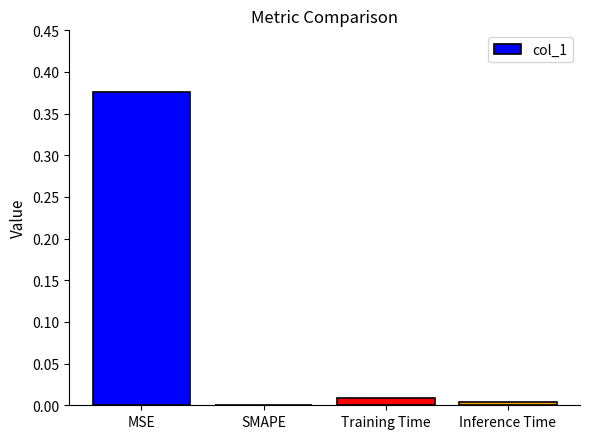

At which category does the chart reach its peak across all series?

MSE